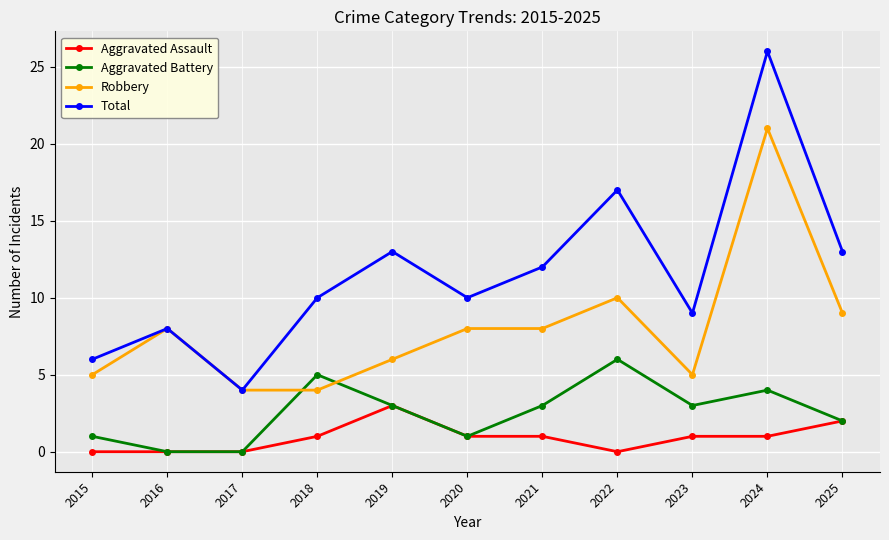

Which series changed the most between 2017 and 2018?

Total